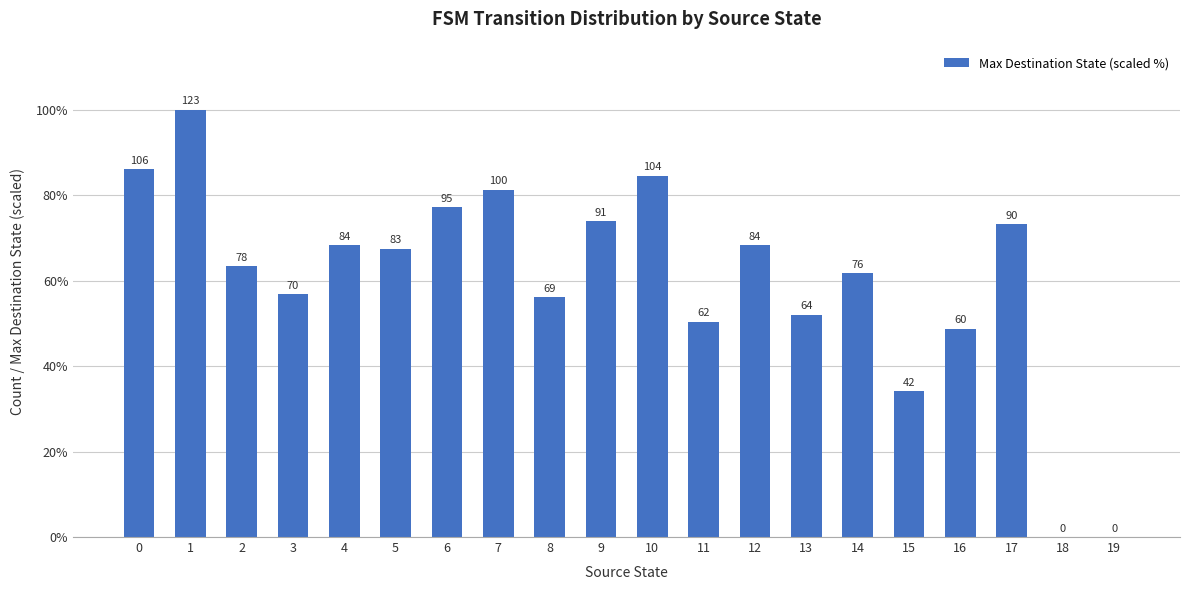

What is the ratio of the value at 12 to the value at 2?

1.1